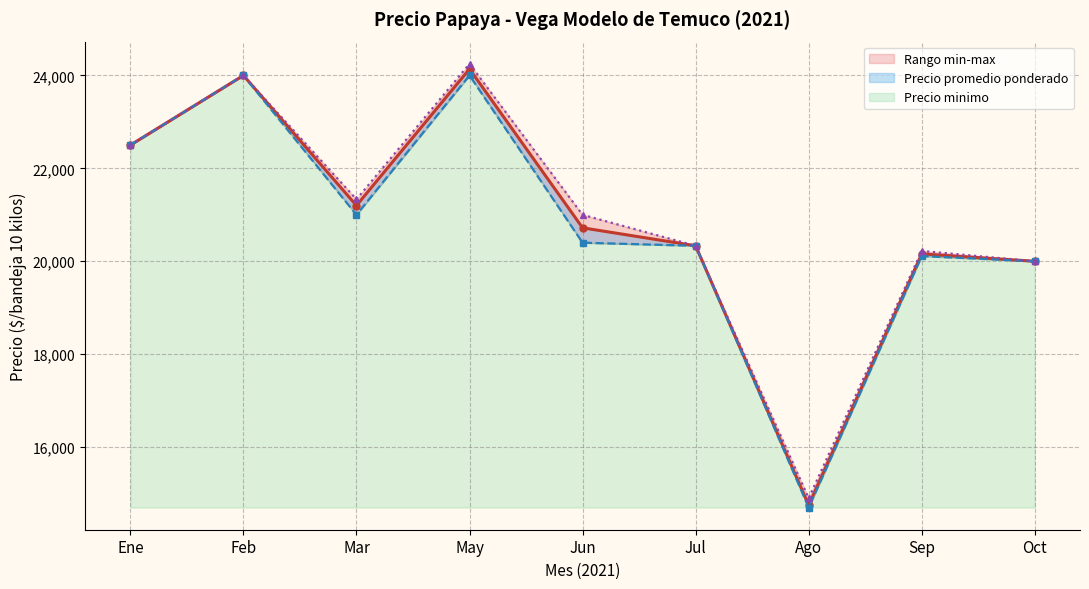

How many interior local peaks does the Precio maximo (línea) series have?

3